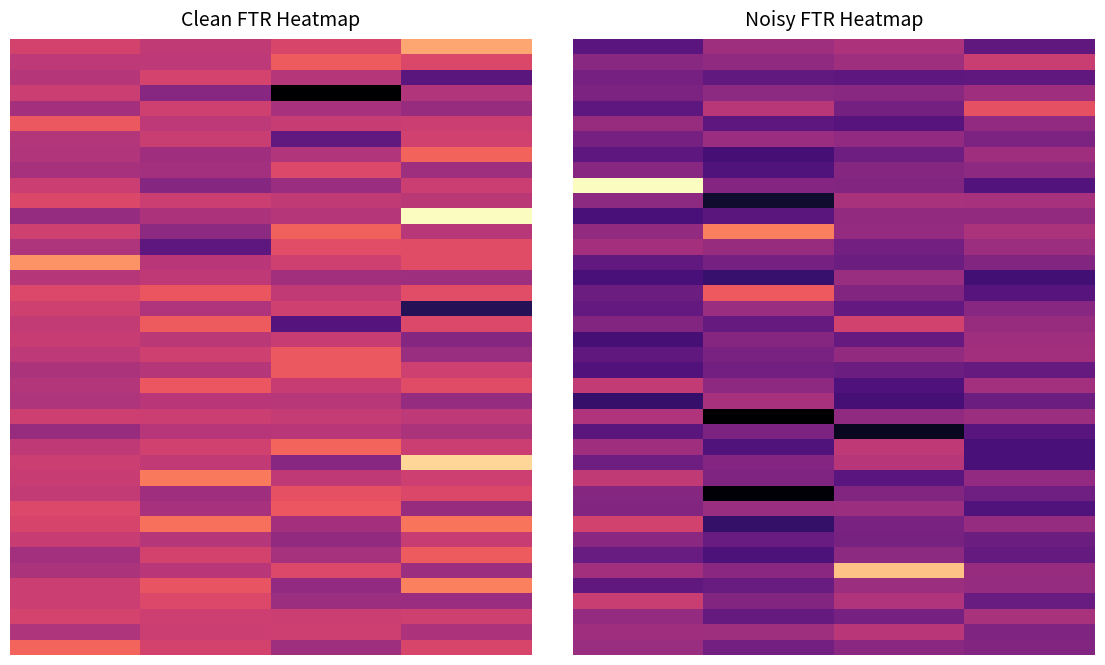

Between 3 and 0, which is larger?

3